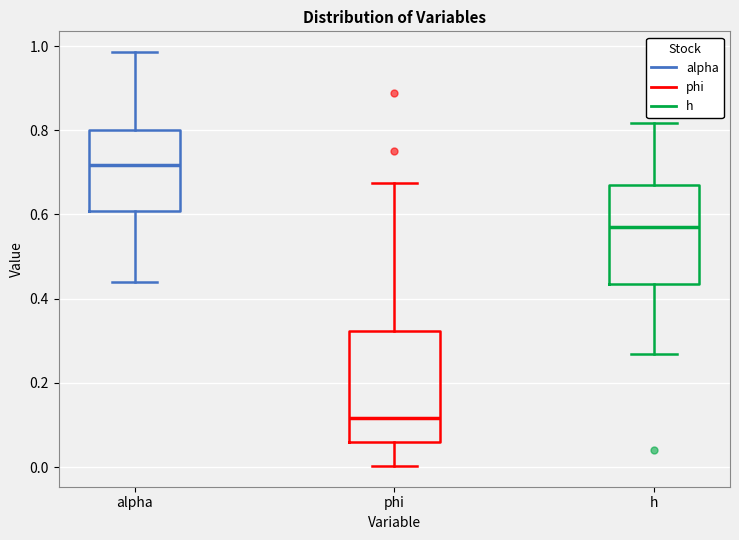

Where does the lower whisker of the box for h end on the y-axis? The values are not printed on the chart, so give them approximately, as read against the axis.

0.26